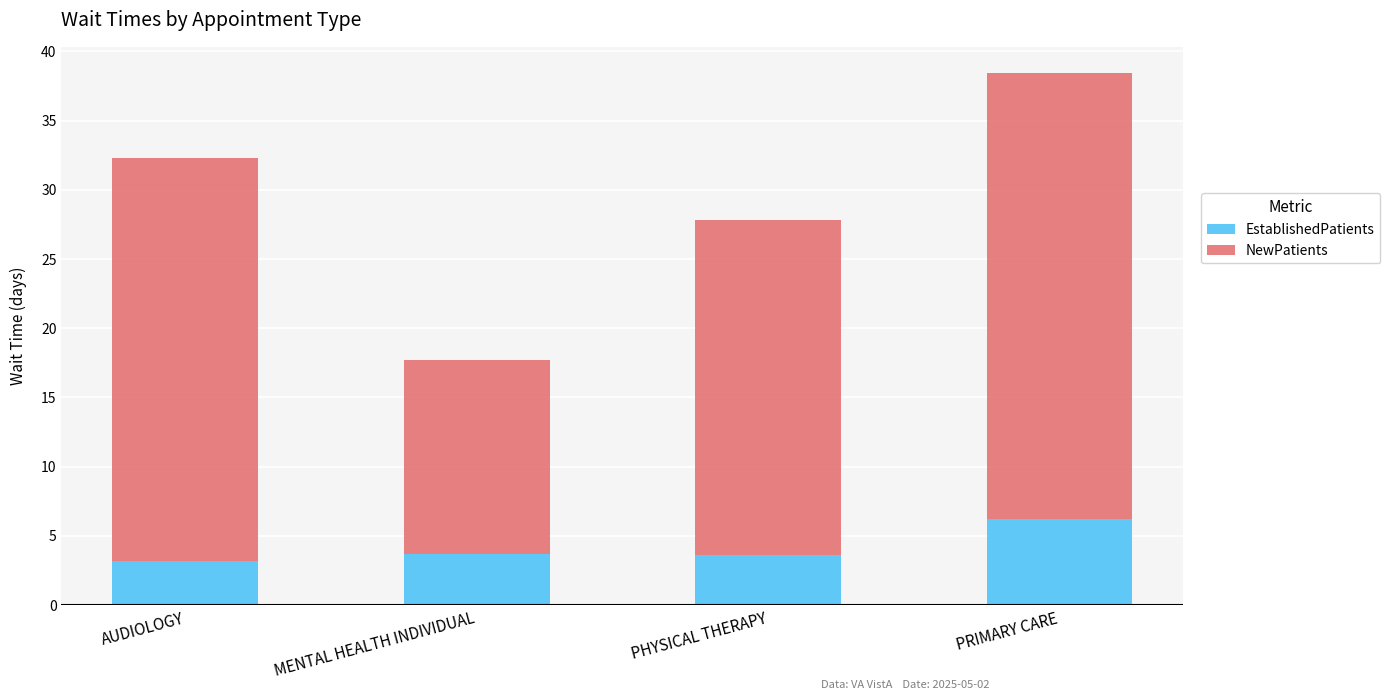

What is the total value across all series at PHYSICAL THERAPY?

27.8